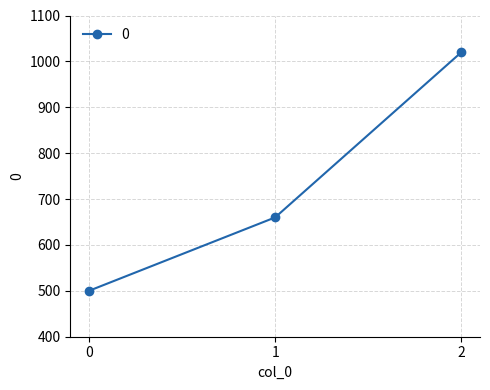

What is the change in value from 0 to 2?

+520